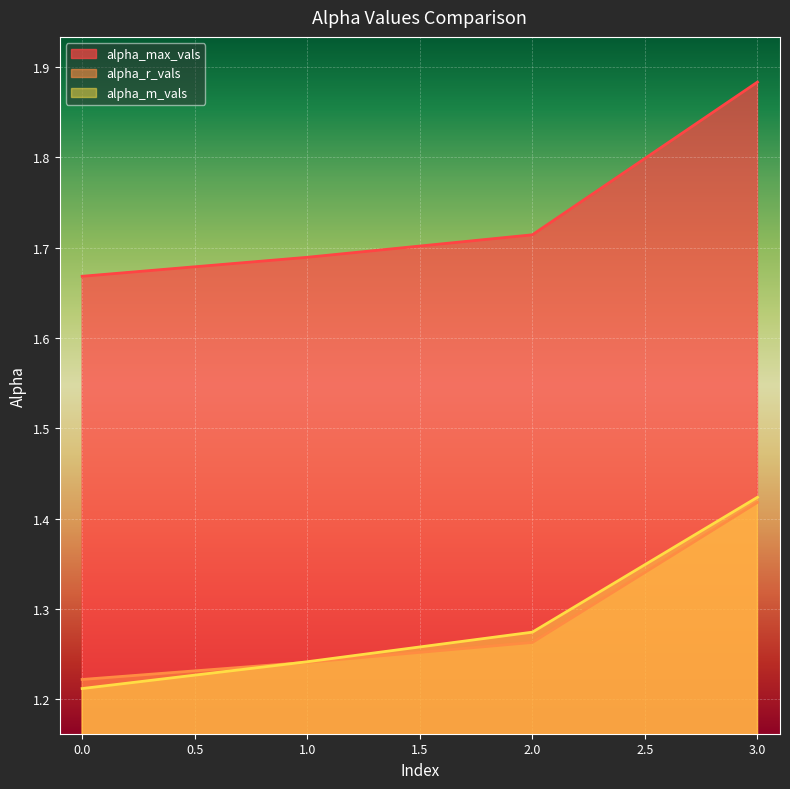

True or false: alpha_m_vals and alpha_max_vals intersect in this chart.

False